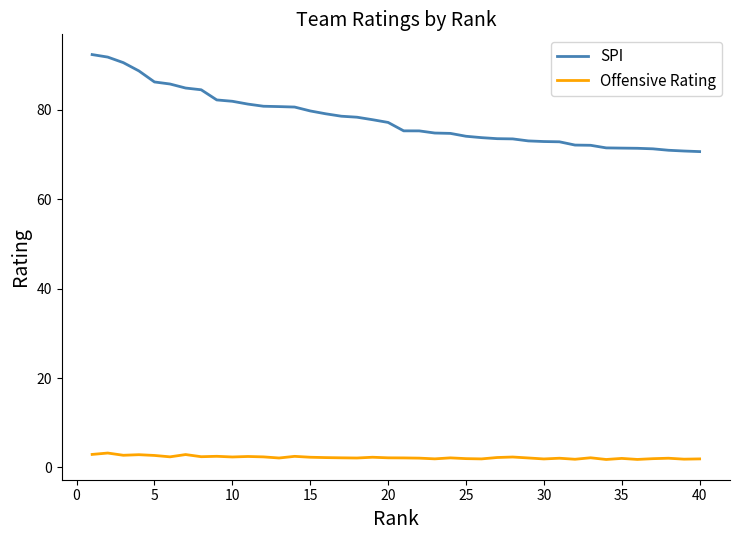

Which series has the largest range (max minus min)?

SPI